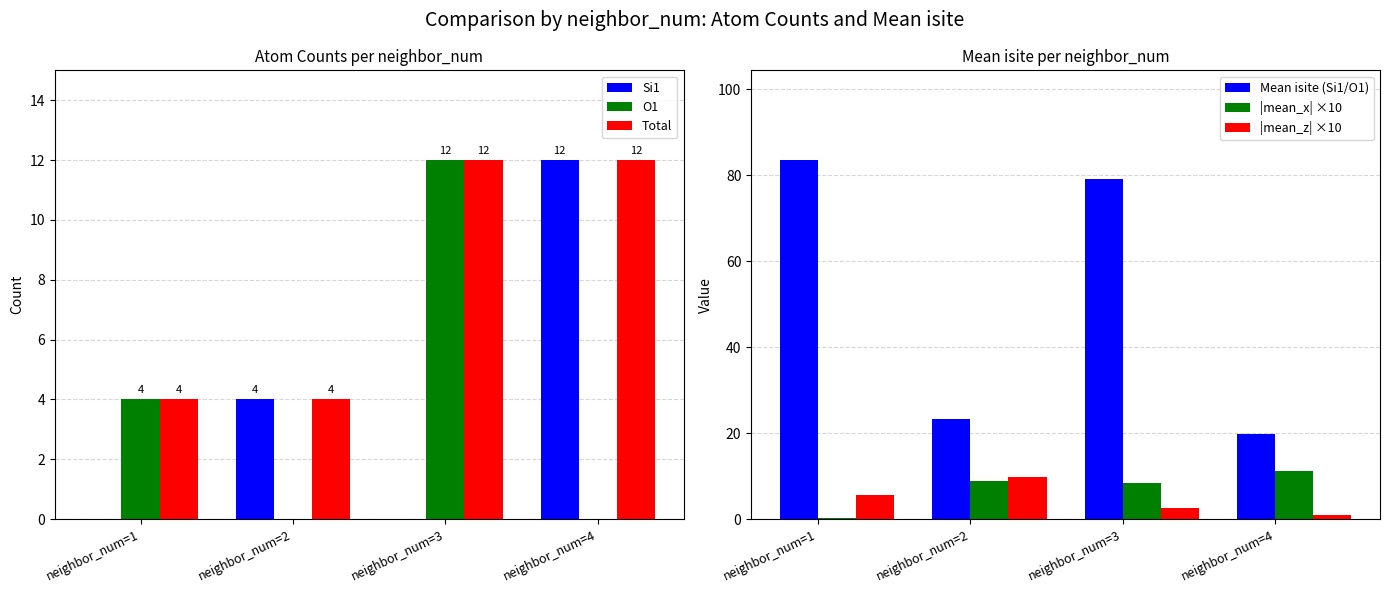

The Mean isite (Si1/O1) series shows 79.1 at neighbor_num=3. True or false?

True